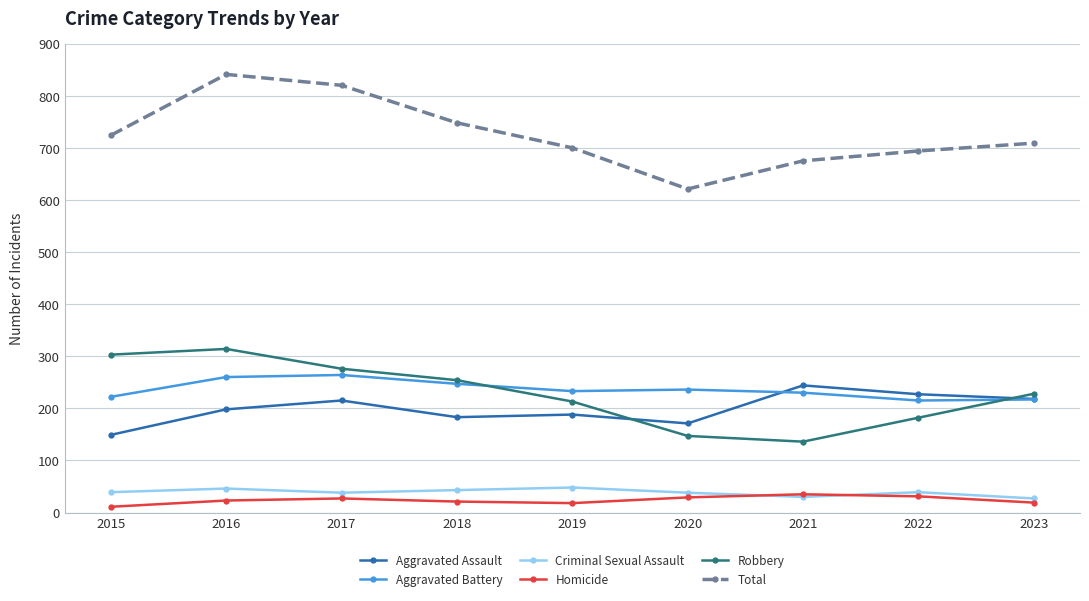

True or false: Total has more than 2 interior local peaks.

False